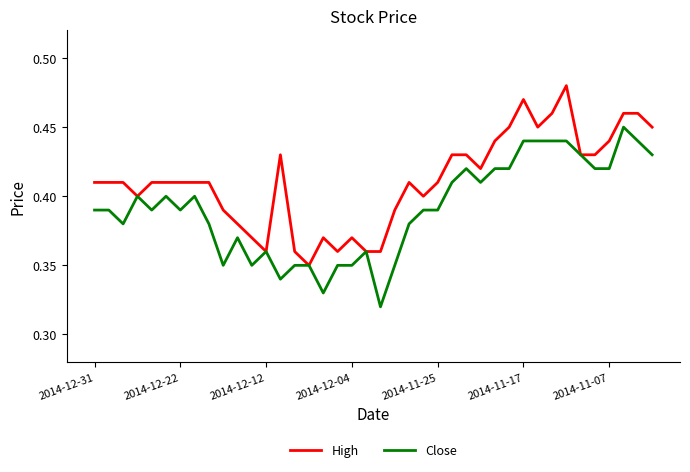

Which series has the largest total across all categories?

High